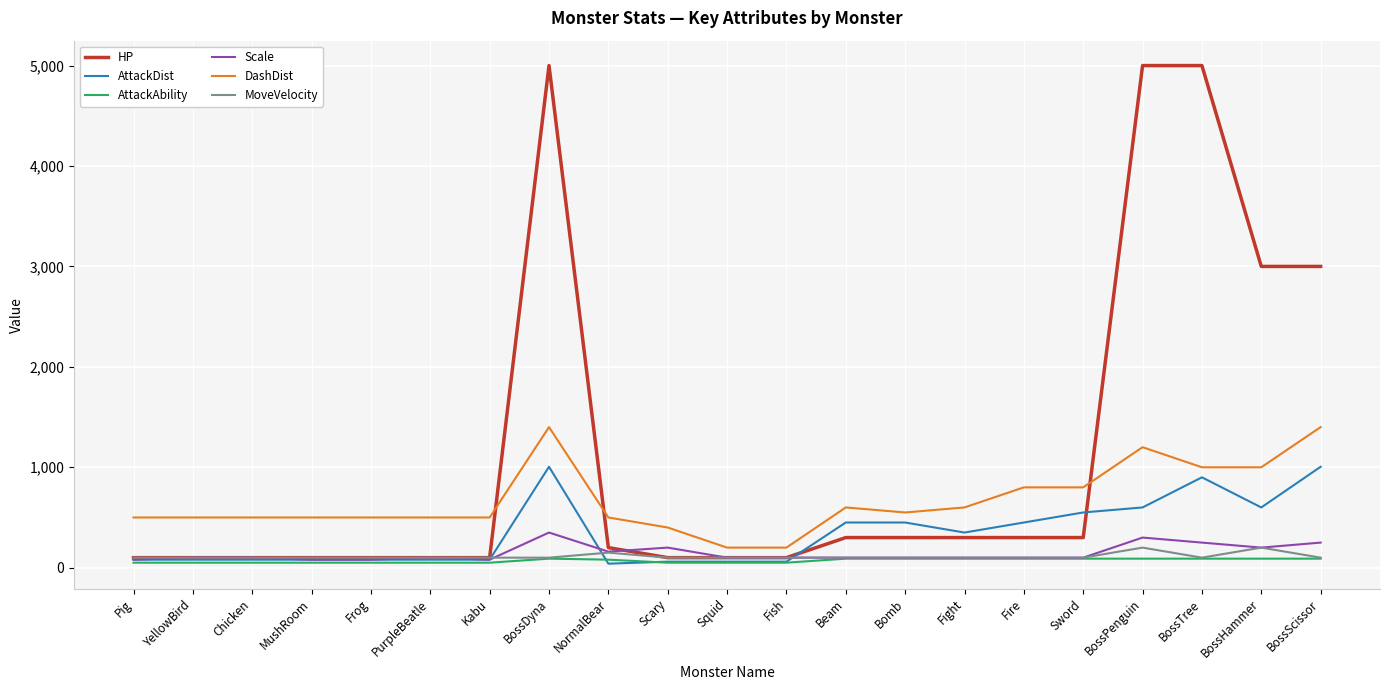

The AttackDist series shows 600 at BossPenguin. True or false?

True